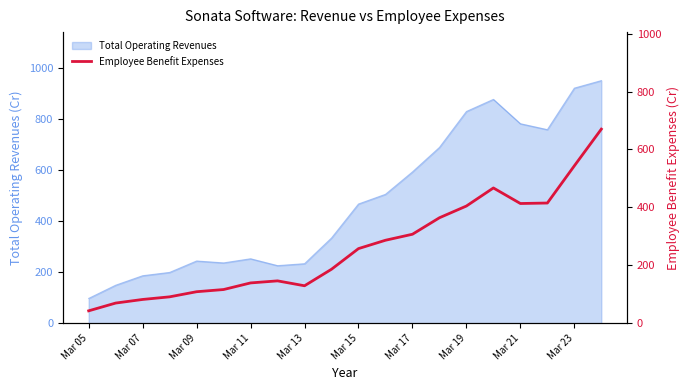

At which label does Total Operating Revenues reach its minimum?

Mar 05